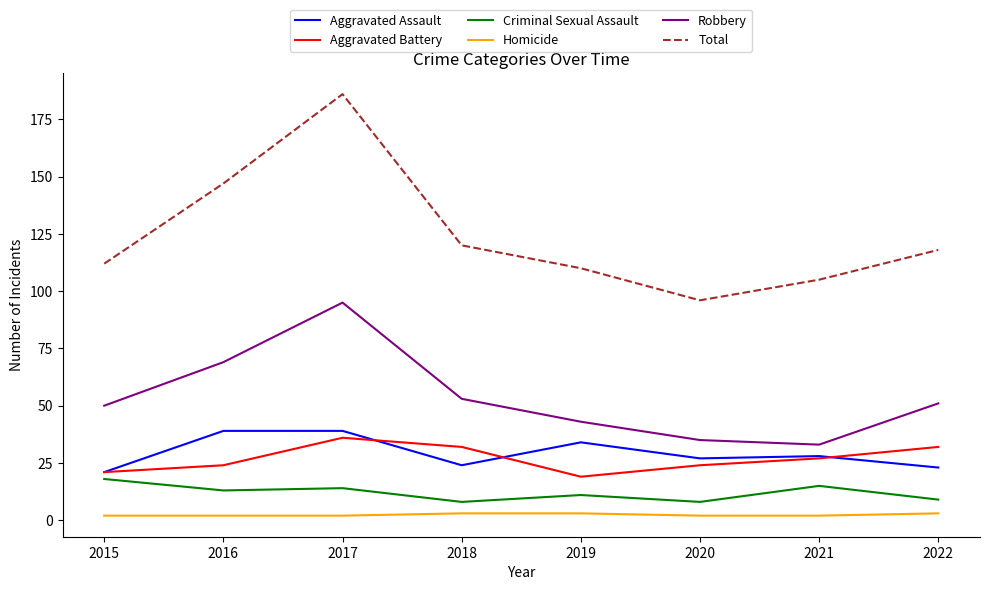

Which series changed the most between 2015 and 2019?

Aggravated Assault